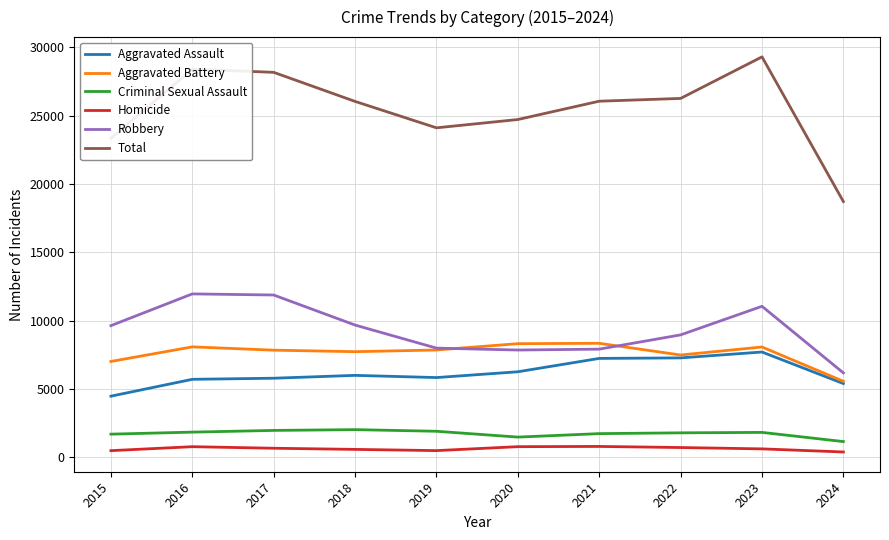

What is the sum of the Aggravated Assault values at 2018 and 2023?

13712